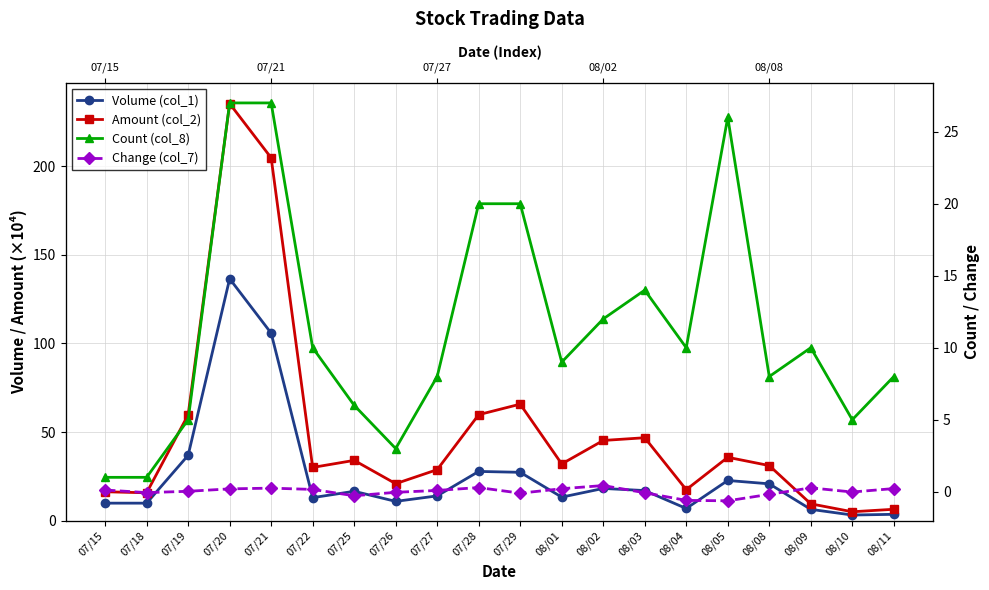

Where is the first local minimum for Volume (col_1)?

07/22